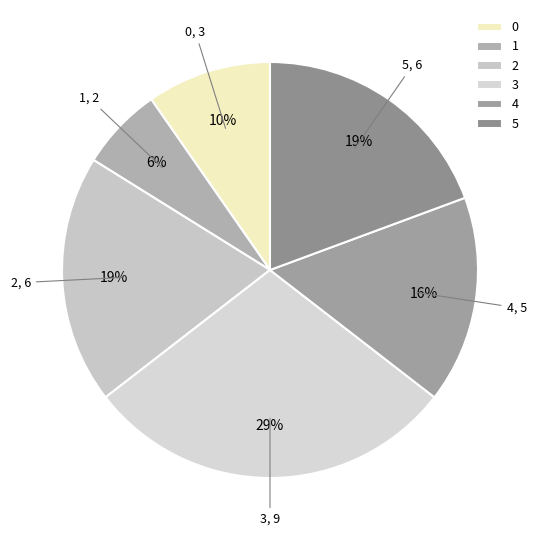

Is 0 the majority of the pie?

No